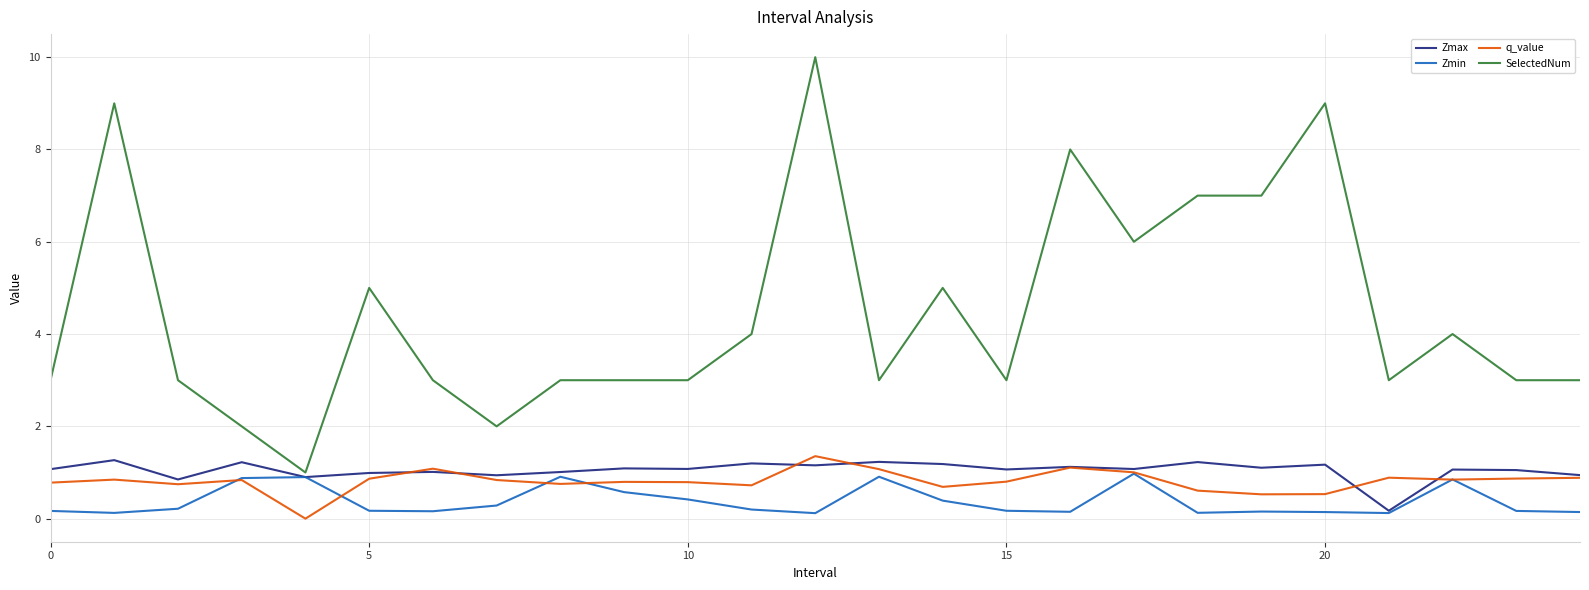

True or false: Zmin and SelectedNum cross at least once.

False